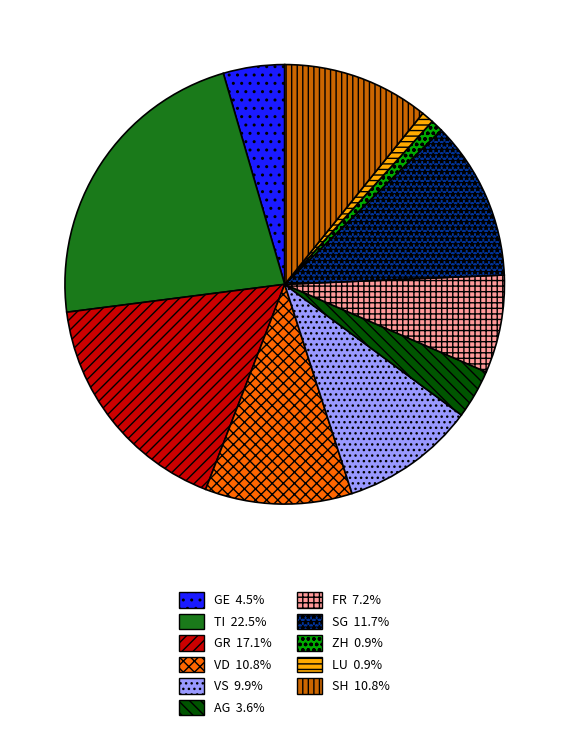

Is there any slice that represents more than half of the pie?

No